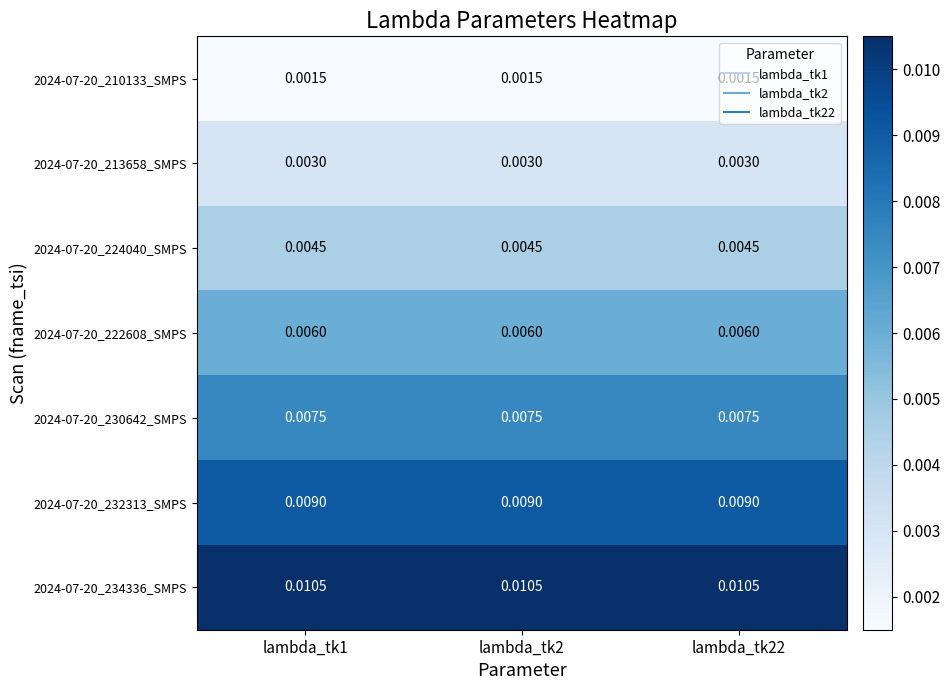

Is the value of 2024-07-20_224040_SMPS at lambda_tk22 greater than the value of 2024-07-20_210133_SMPS at lambda_tk2?

Yes